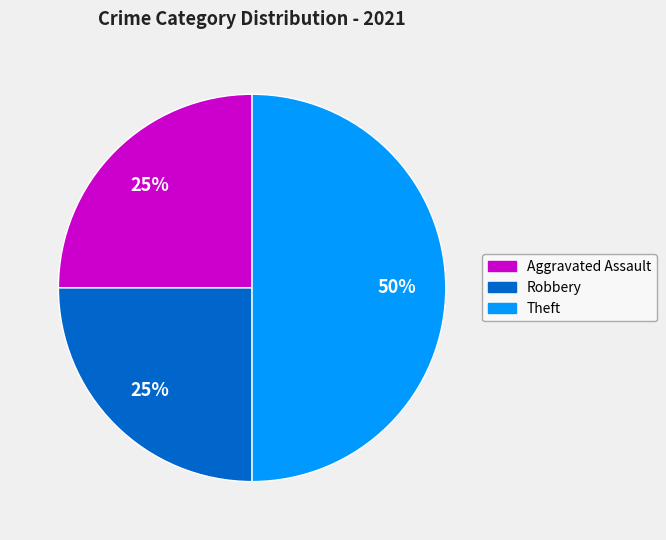

To the nearest percent, what is the difference between the largest and smallest slice percentages?

25%